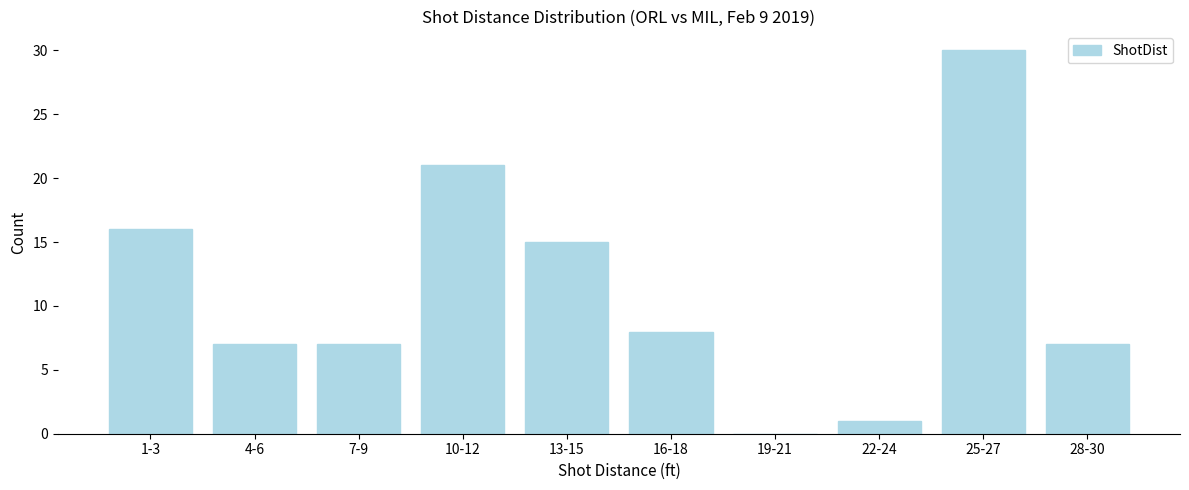

Reading right to left, list all the values displayed in this chart.

28-30=7	25-27=30	22-24=1	19-21=0	16-18=8	13-15=15	10-12=21	7-9=7	4-6=7	1-3=16